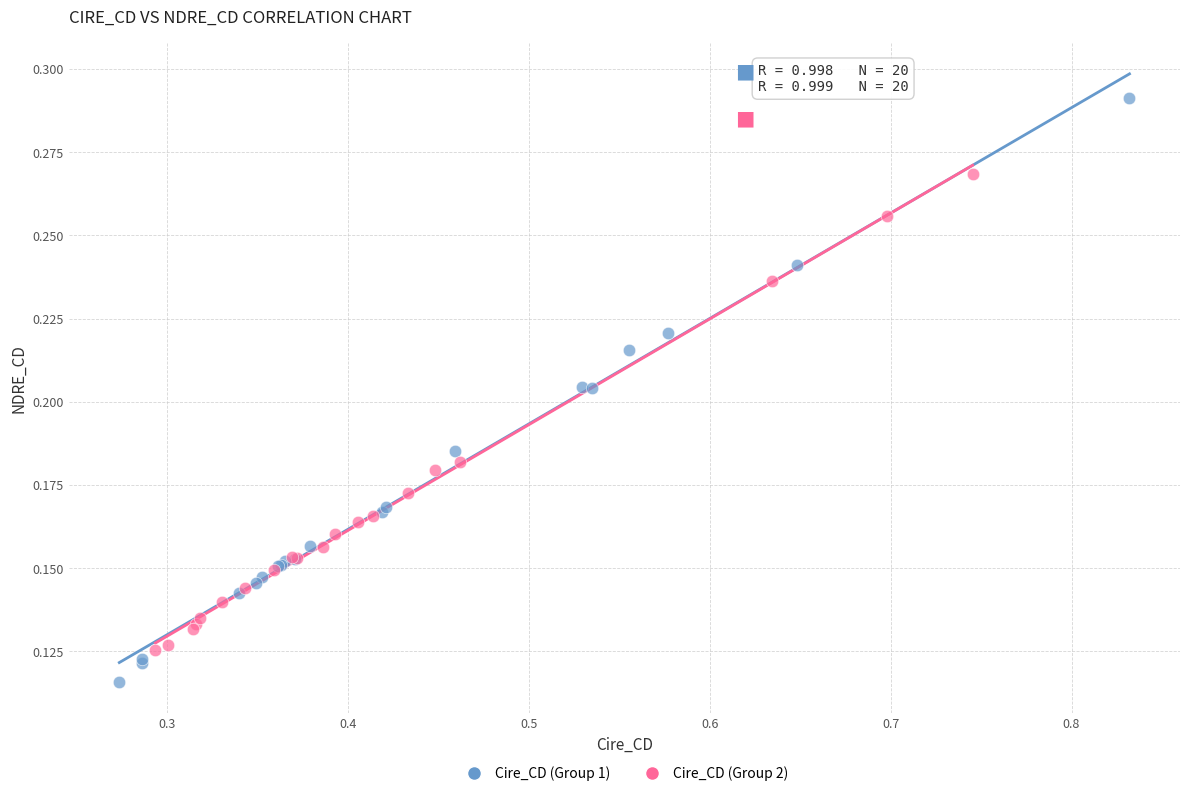

Which series contains the lowest Y value?

Cire_CD (Group 1)